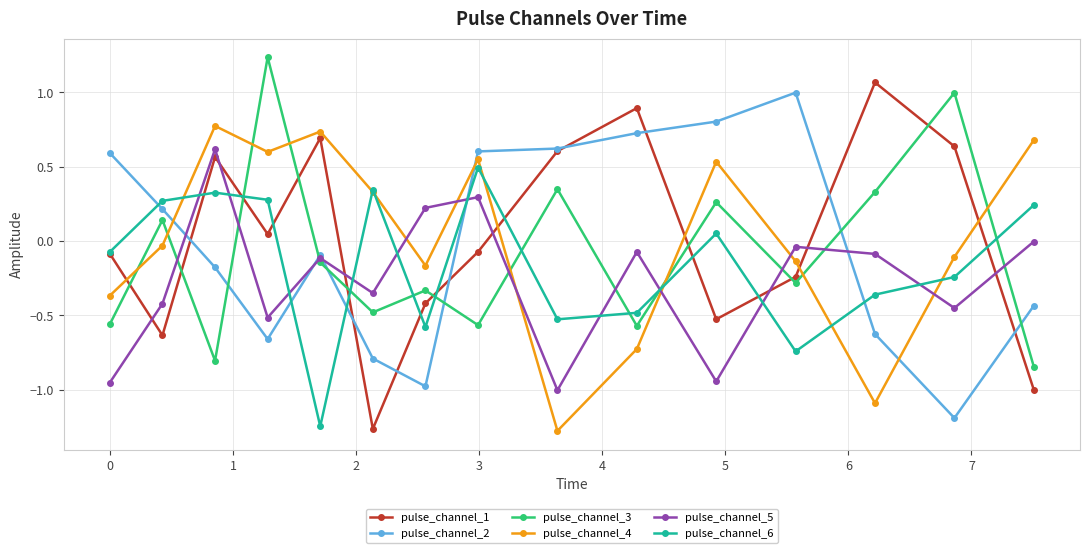

Which series has the largest range (max minus min)?

pulse_channel_1